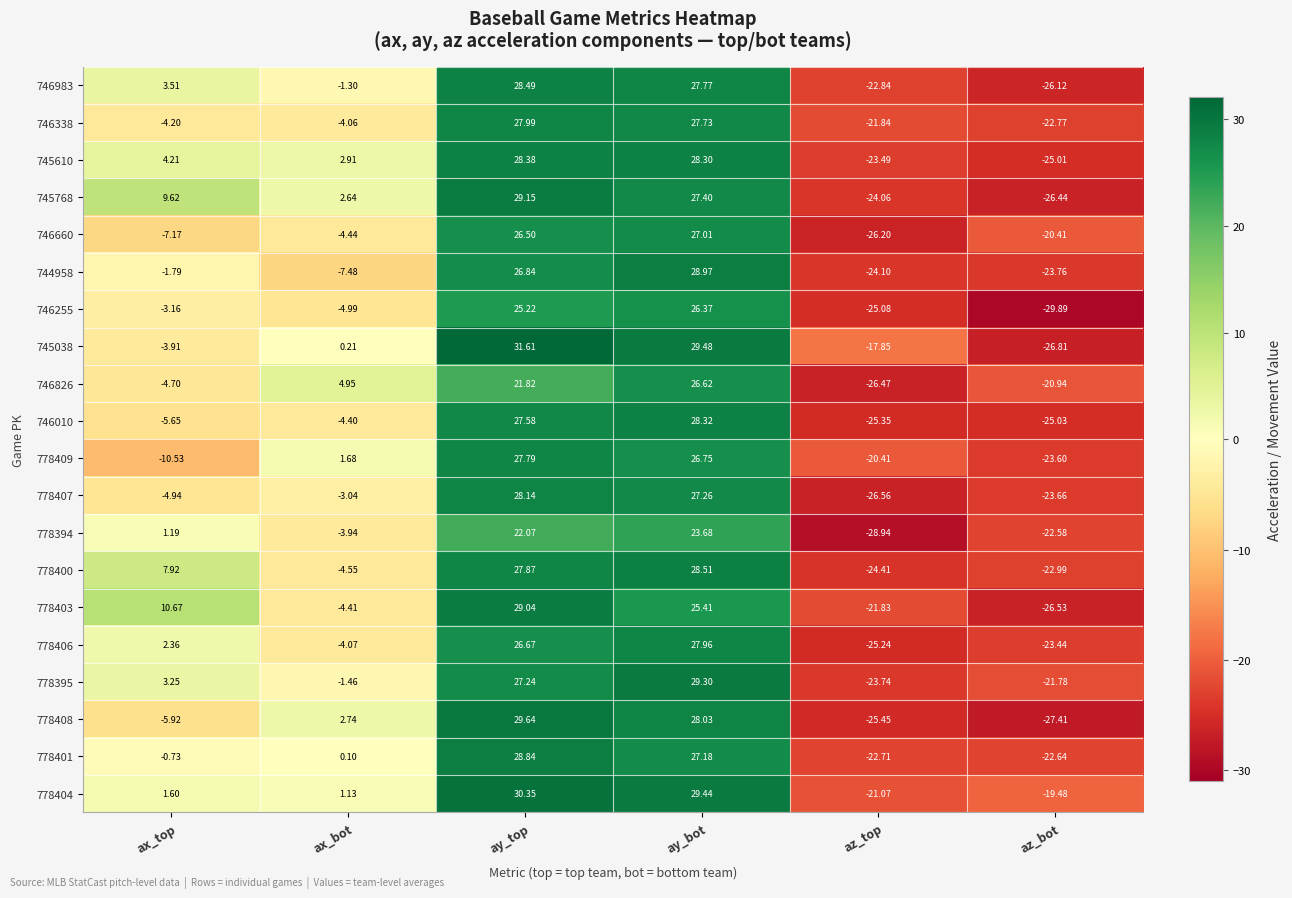

At which category is the sum across all series the highest?

ay_bot